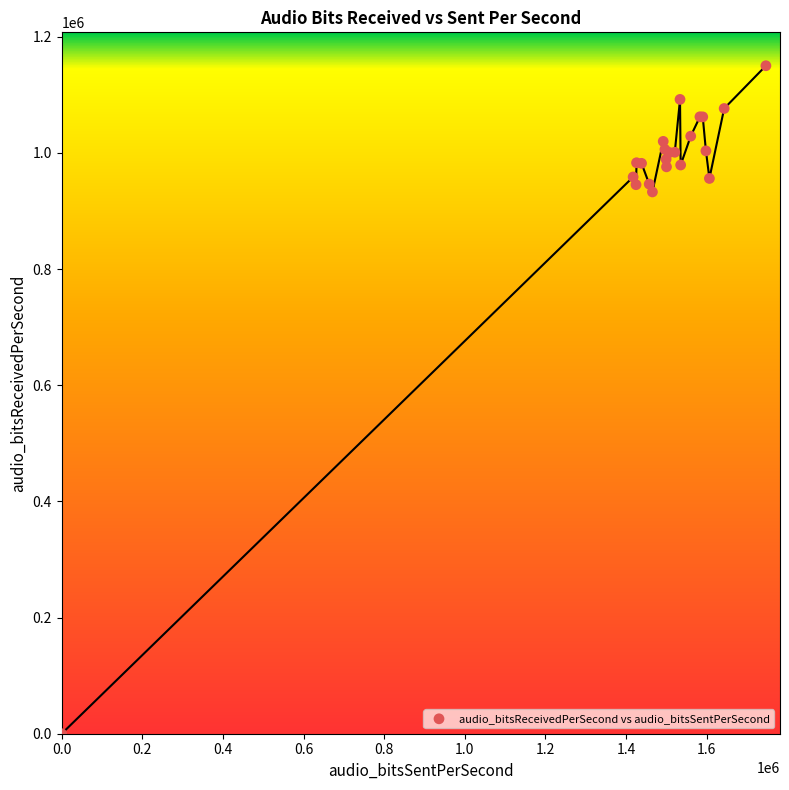

What Y value in the scatter plot is closest to 575055?

932808.0